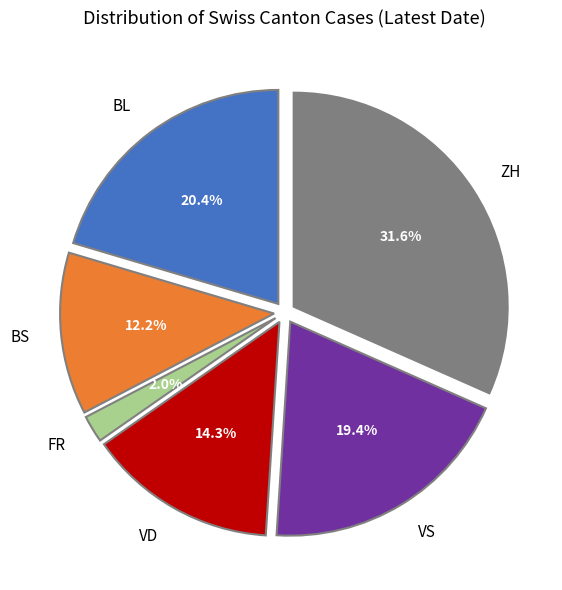

Which category has the biggest portion of the pie?

ZH